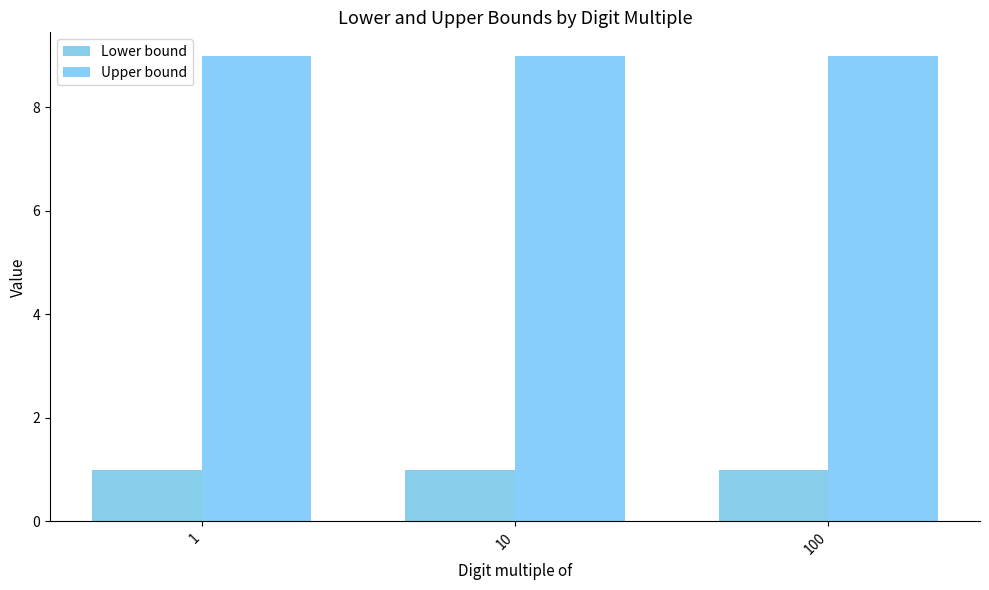

List the series in order of their overall mean, highest first.

Upper bound, Lower bound